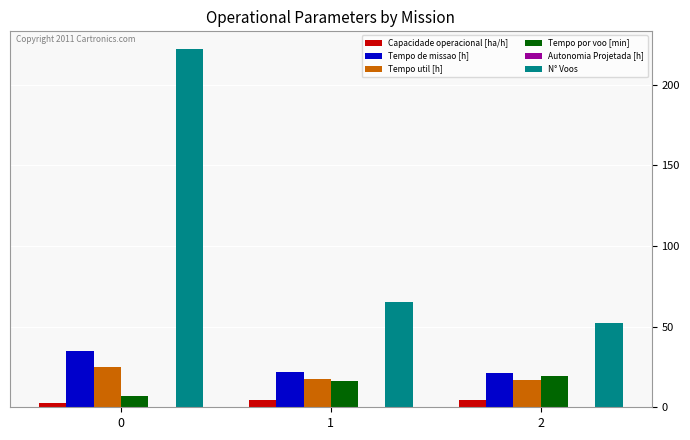

Are the bars horizontal?

No